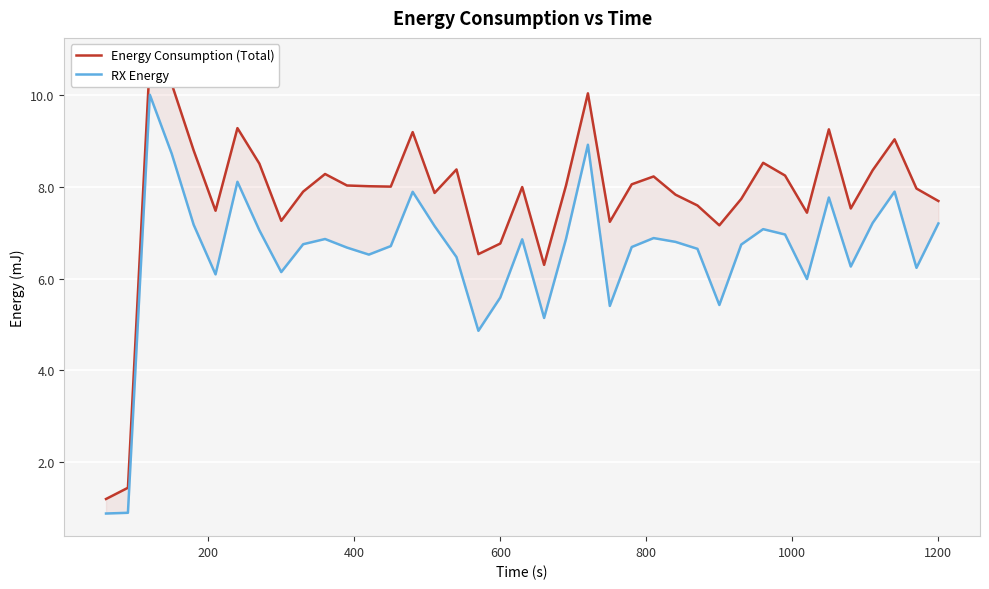

How many lines are shown in the chart?

2